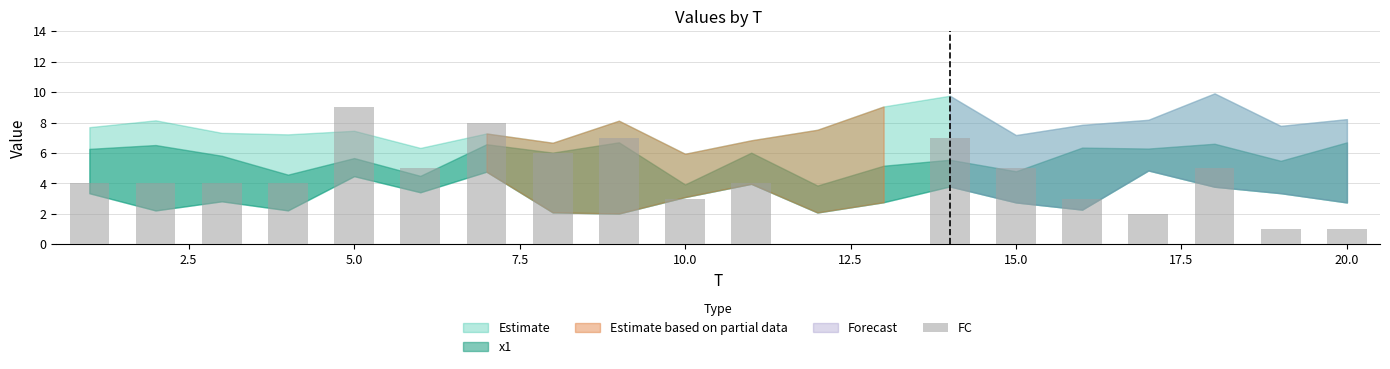

What is the greatest value displayed?

9